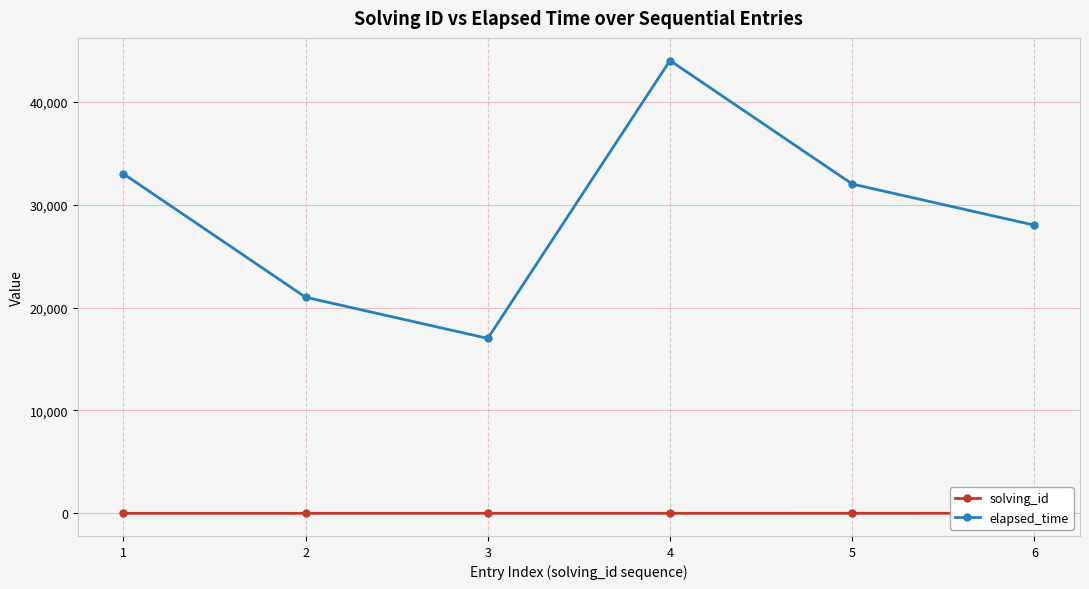

Where is the first local maximum for elapsed_time?

4